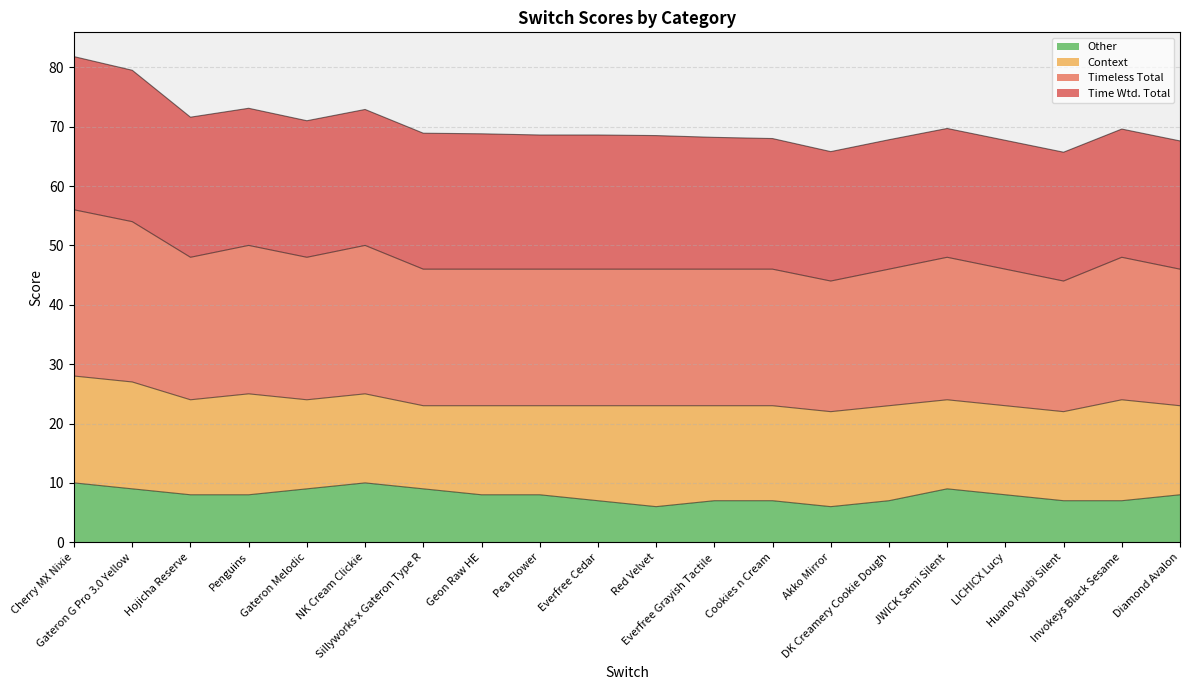

List the labels in order of Timeless Total value, smallest first.

Akko Mirror, Huano Kyubi Silent, Sillyworks x Gateron Type R, Geon Raw HE, Pea Flower, Everfree Cedar, Red Velvet, Everfree Grayish Tactile, Cookies n Cream, DK Creamery Cookie Dough, LICHICX Lucy, Diamond Avalon, Hojicha Reserve, Gateron Melodic, JWICK Semi Silent, Invokeys Black Sesame, Penguins, NK Cream Clickie, Gateron G Pro 3.0 Yellow, Cherry MX Nixie